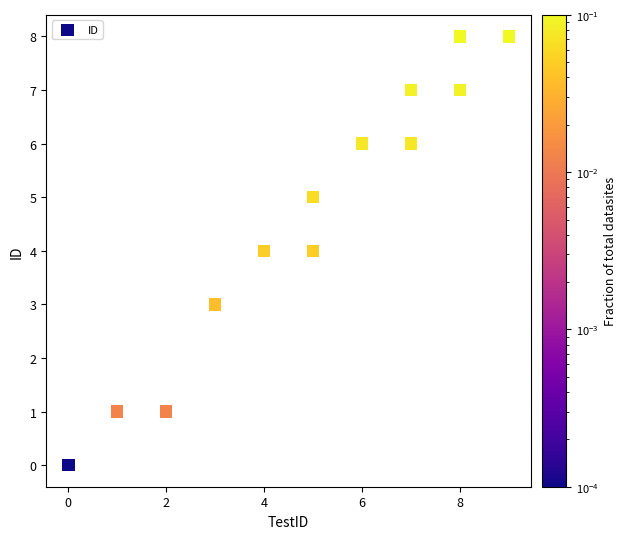

What is the range of Y values (max minus min)?

8